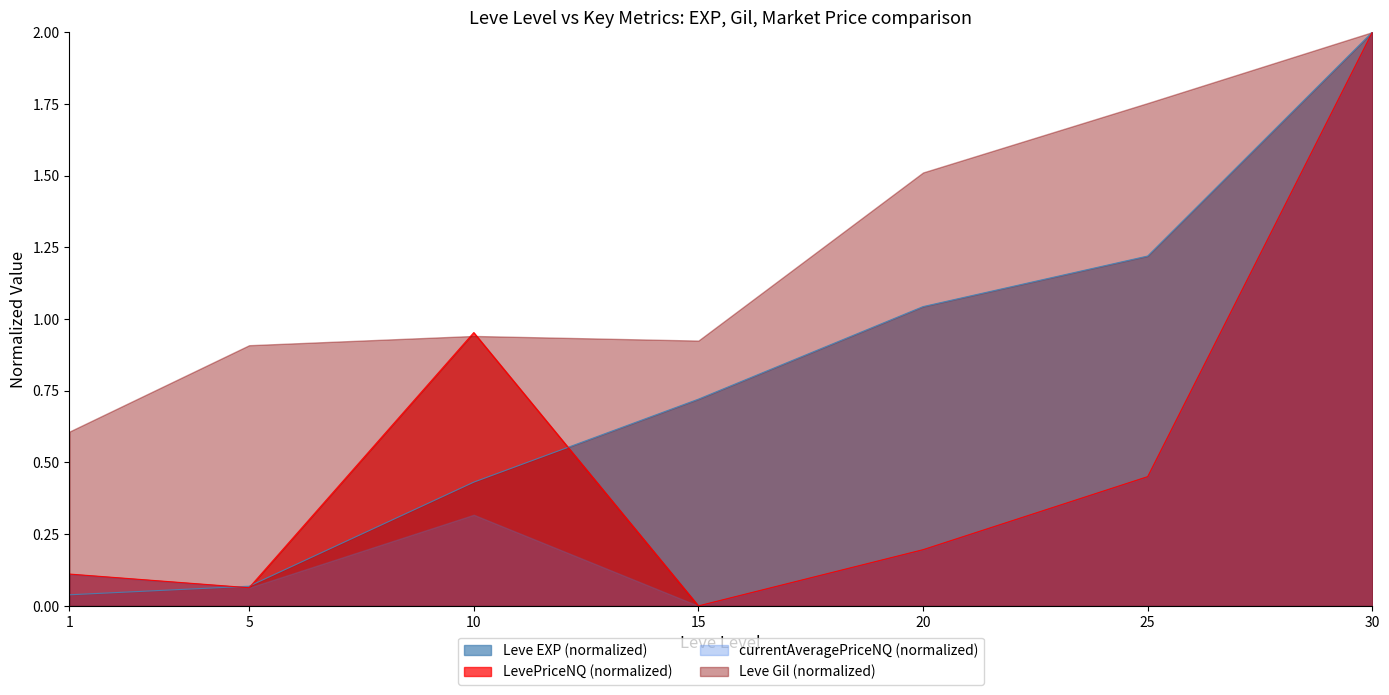

Reading left to right, list all the values displayed in this chart.

0.0	0.1	0.4	0.7	1.0	1.2	2.0